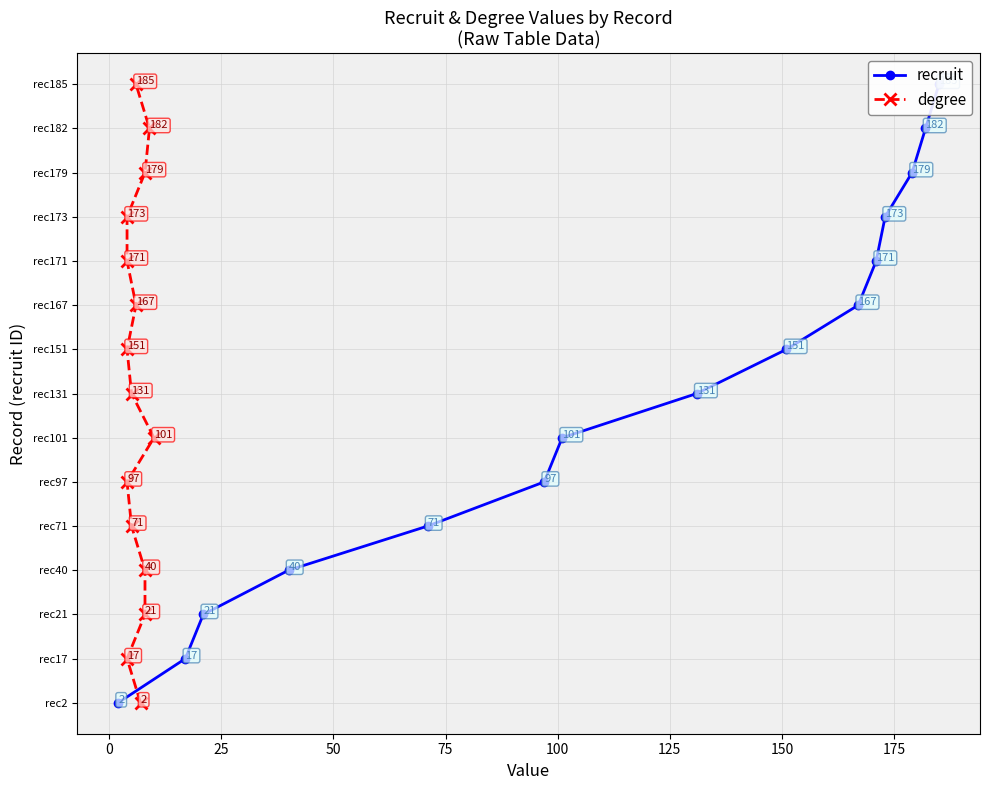

What value does the recruit series have at 150, to the nearest 10?

10